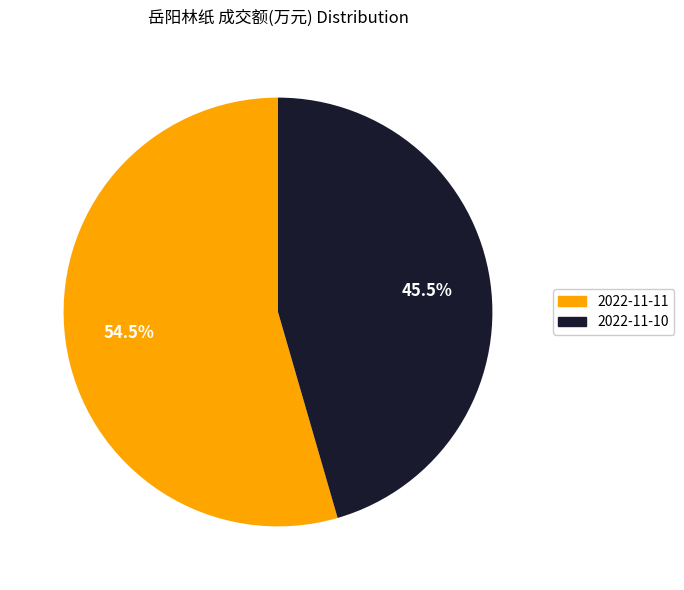

Between 2022-11-11 and 2022-11-10, which is larger?

2022-11-11